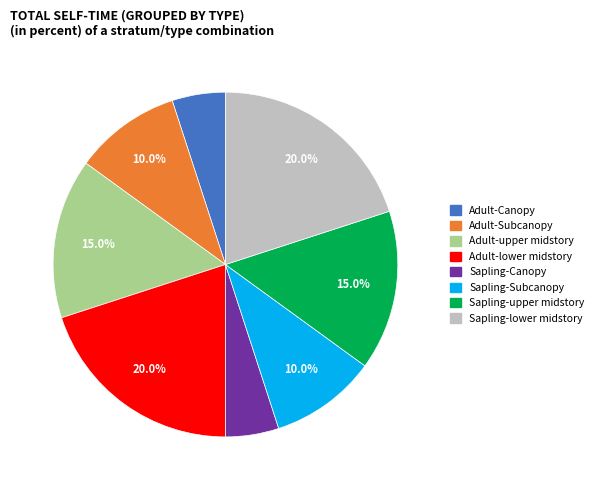

Combined, do Sapling-Canopy and Sapling-upper midstory account for over 50%?

No